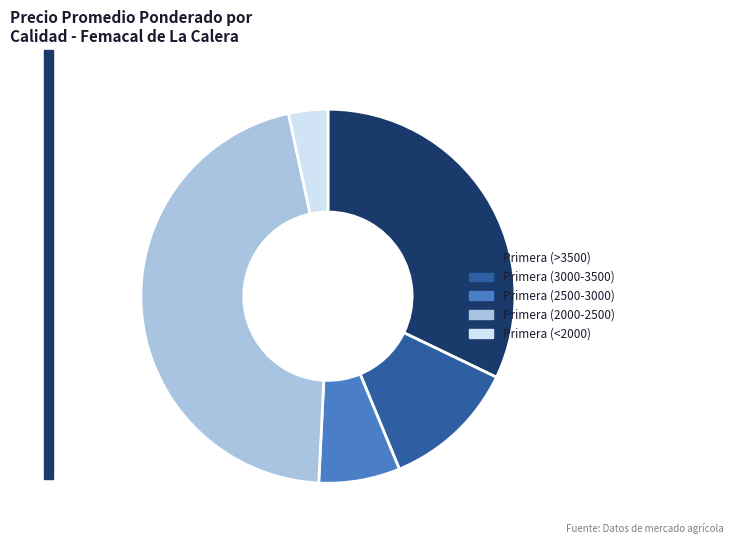

Count the number of slices in the pie.

5